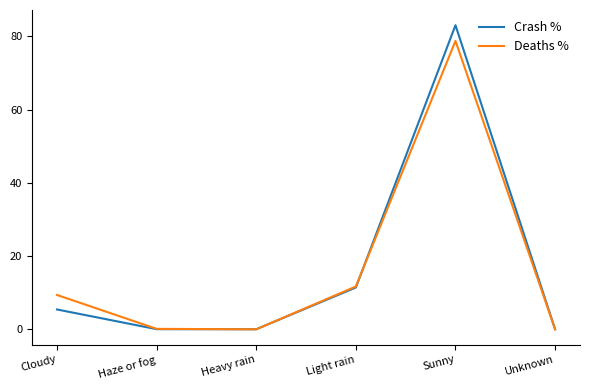

Does the chart have visible grid lines?

No